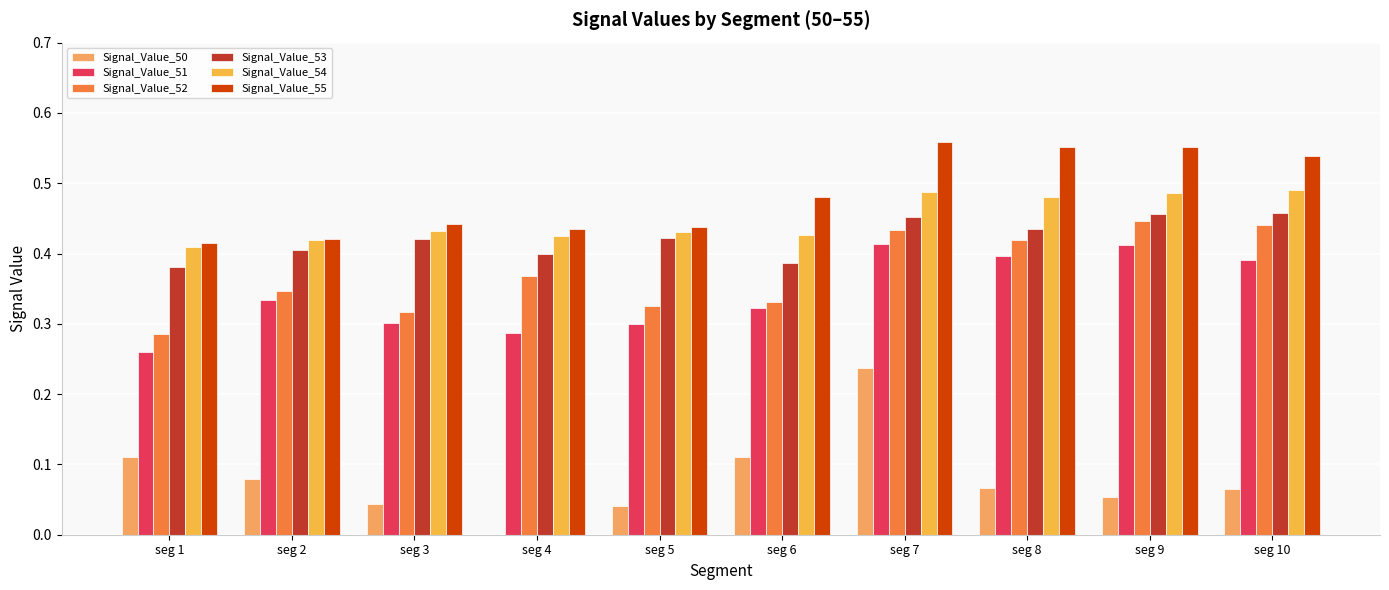

How many groups of bars are there?

10